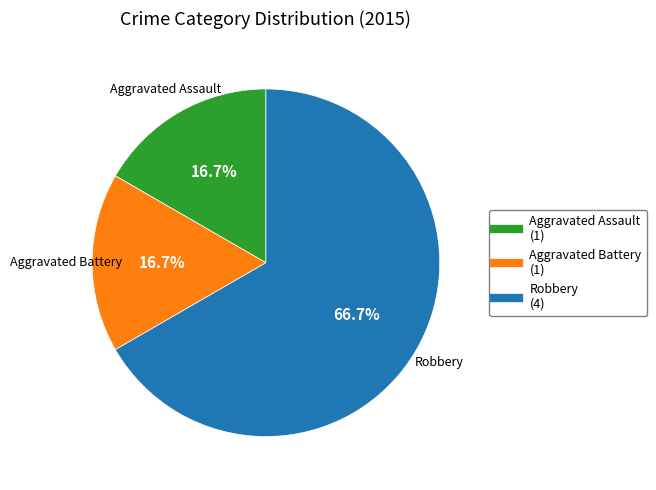

Which category accounts for the majority?

Robbery